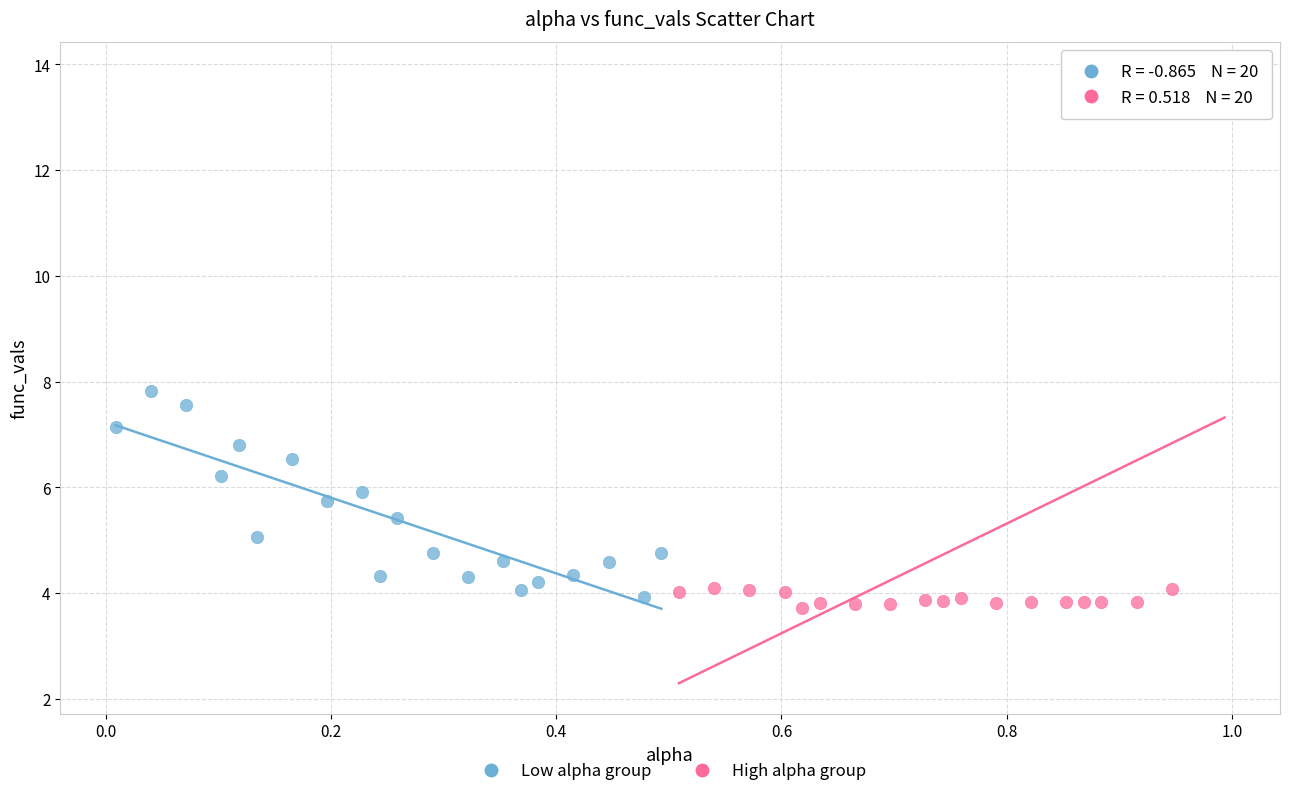

What are all the series names shown in the legend?

Low alpha group, High alpha group